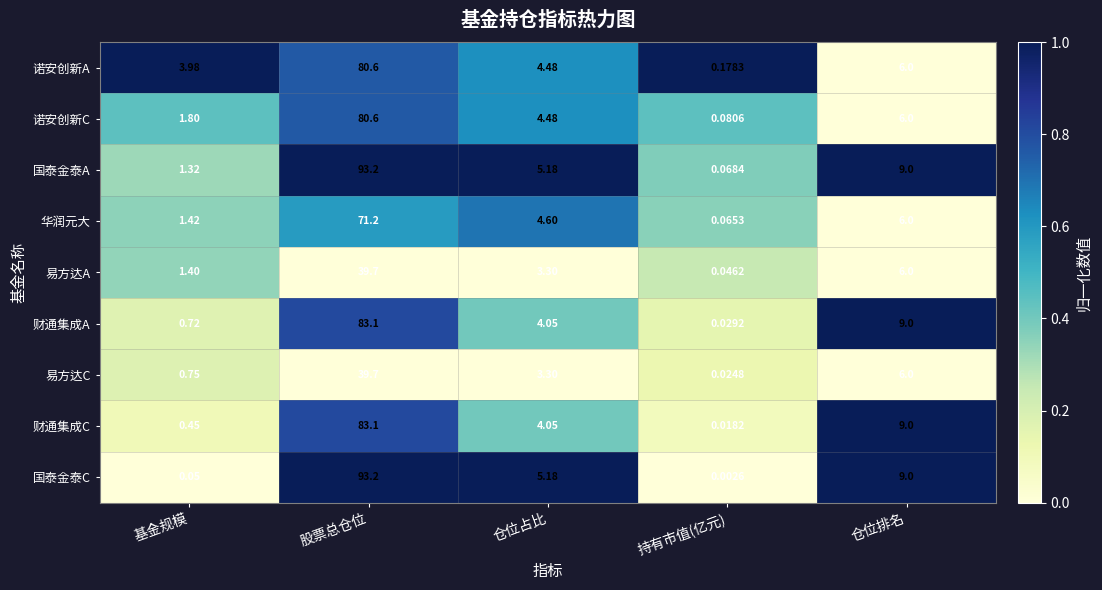

List the labels in order of 财通集成C value, largest first.

股票总仓位, 仓位排名, 仓位占比, 基金规模, 持有市值(亿元)